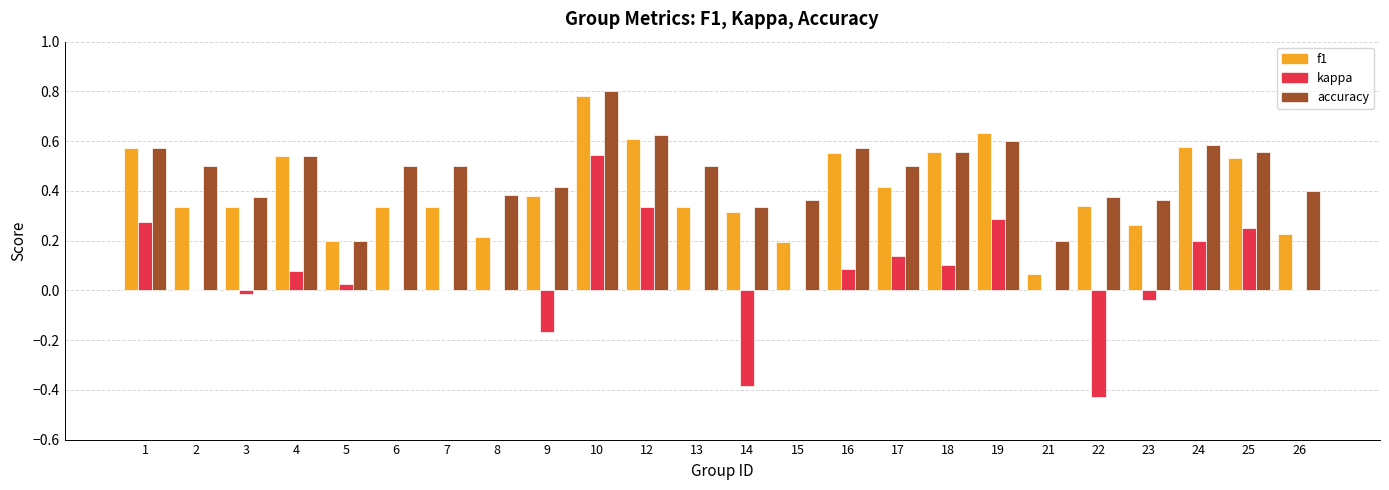

What is the sum of all accuracy values?

11.3